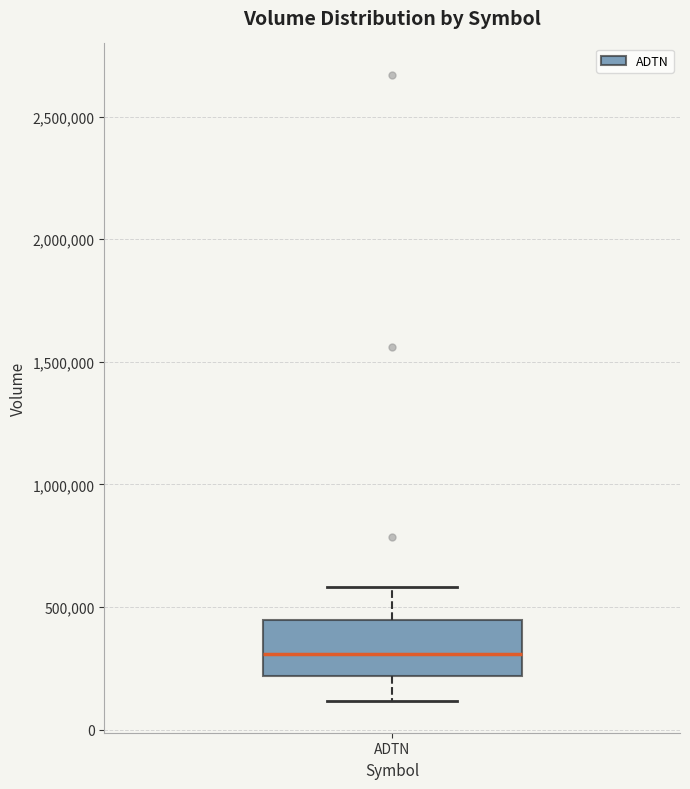

Where does the median line of the box for ADTN sit on the y-axis? The values are not printed on the chart, so give them approximately, as read against the axis.

300000